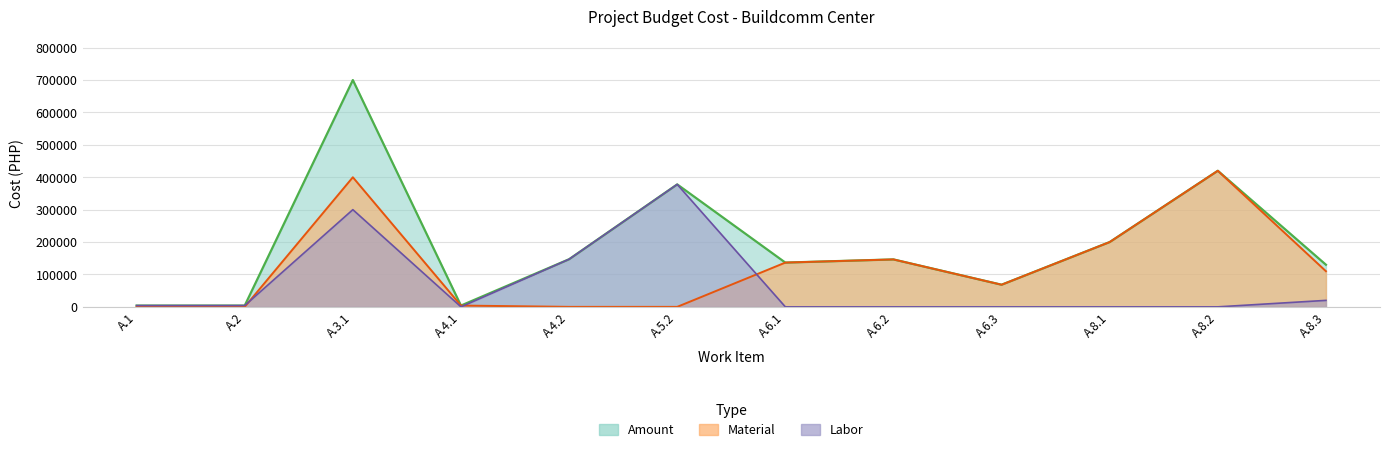

The value of Material at A.4.2 is 0.0. True or false?

True